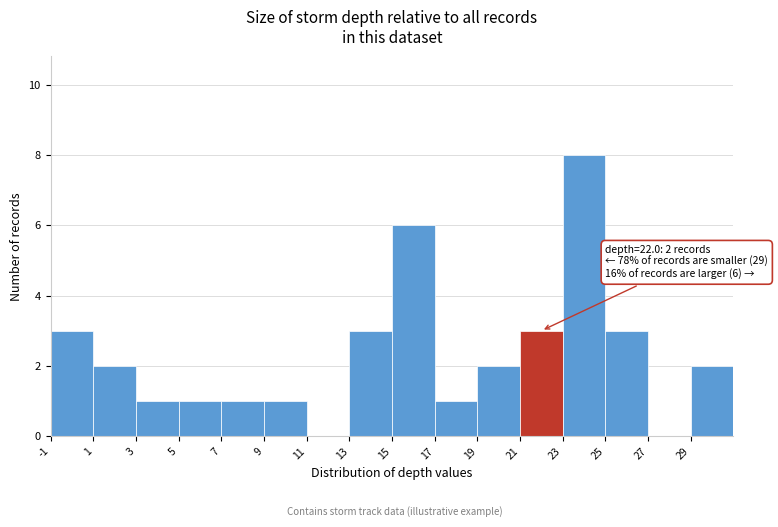

Which range on the x-axis has the tallest bar?

23 to 25